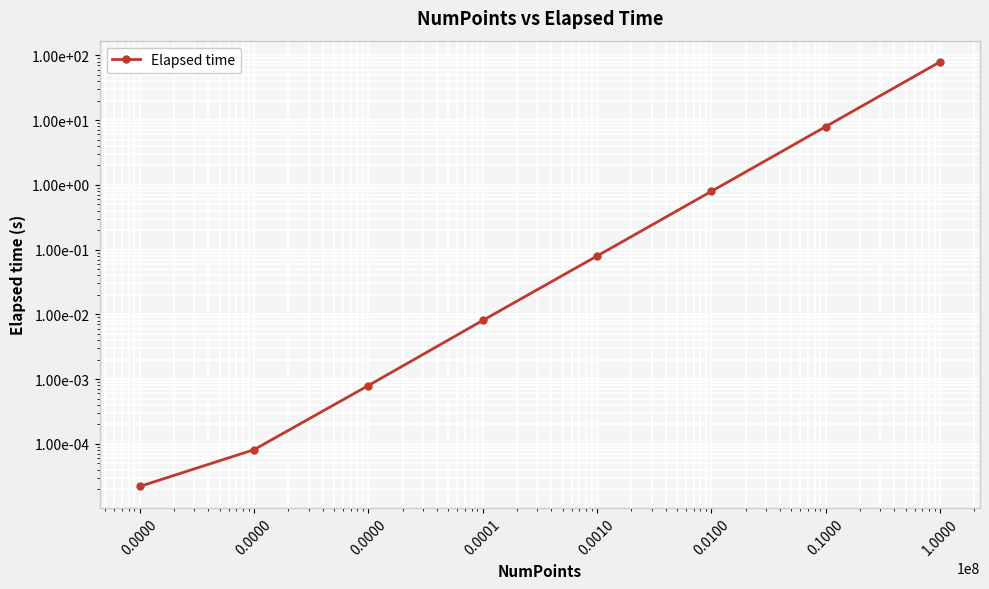

Reading right to left, list all the values displayed in this chart.

1.0000=79.1	0.1000=7.9	0.0100=0.8	0.0010=0.1	0.0001=0.0	0.0000=0.0	0.0000=0.0	0.0000=0.0